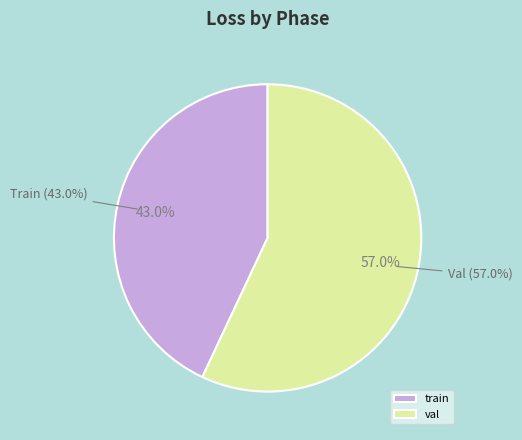

Between val and train, which is larger?

val